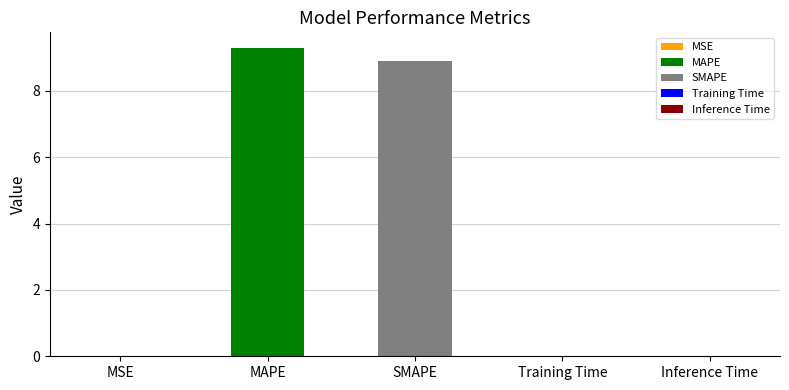

What is the average value?

3.6